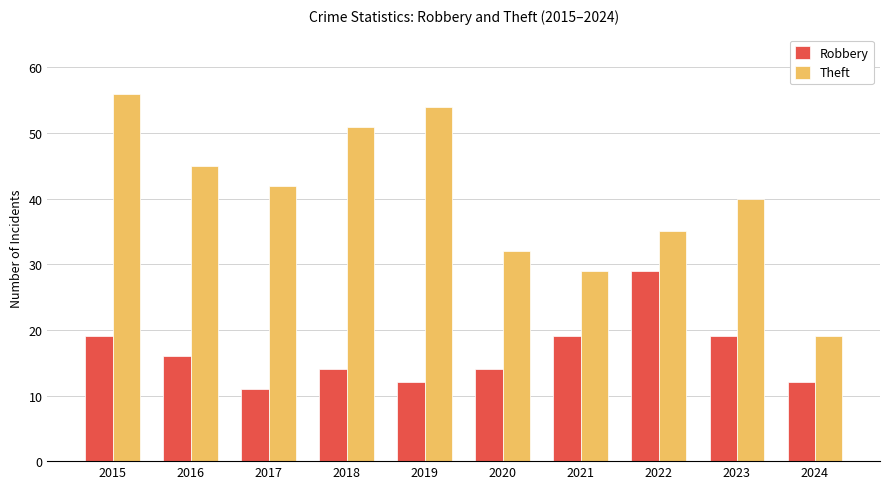

What is the difference between the highest and lowest values at 2018?

37